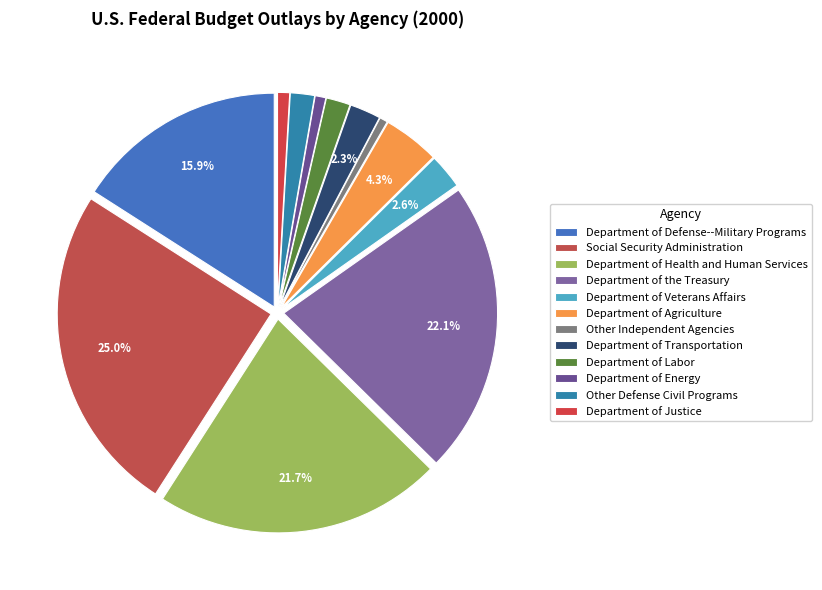

To the nearest percent, what is the difference between the Department of Justice and Department of Health and Human Services slice percentages?

21%